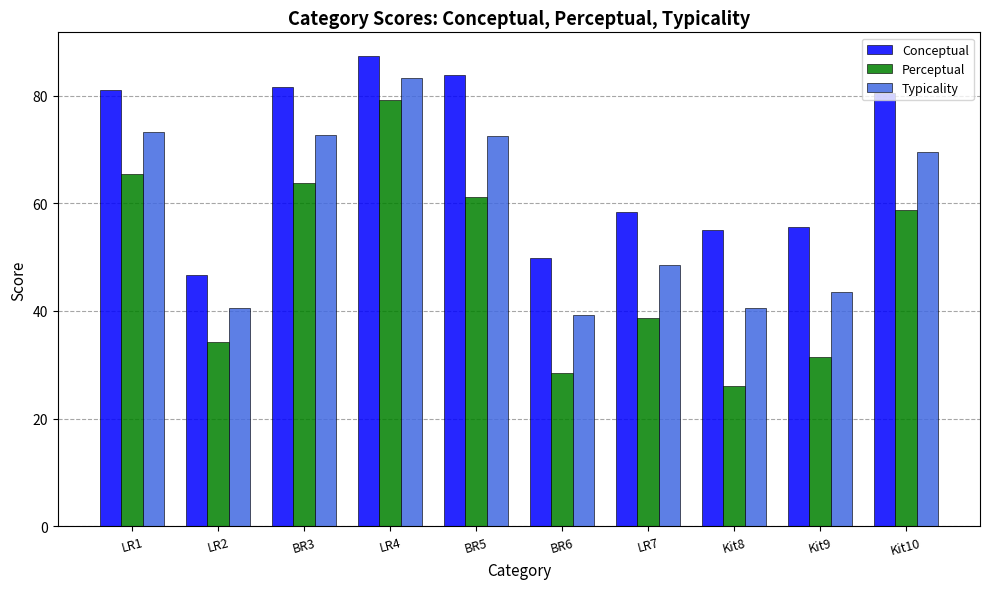

Which series has the largest range (max minus min)?

Perceptual